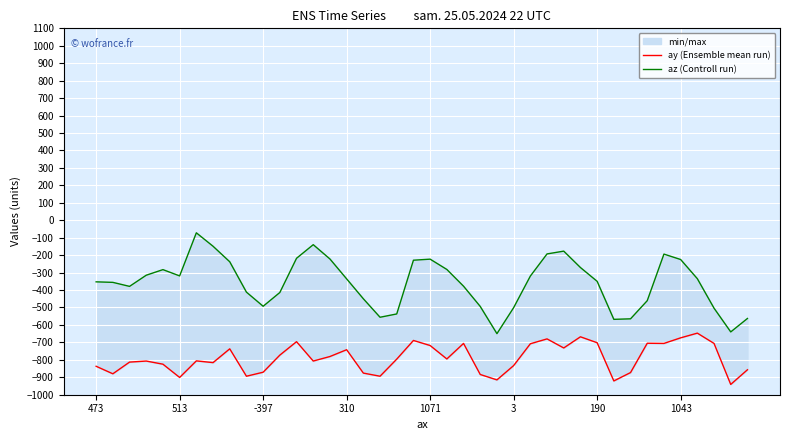

At how many categories does at least one series exceed -493?

29